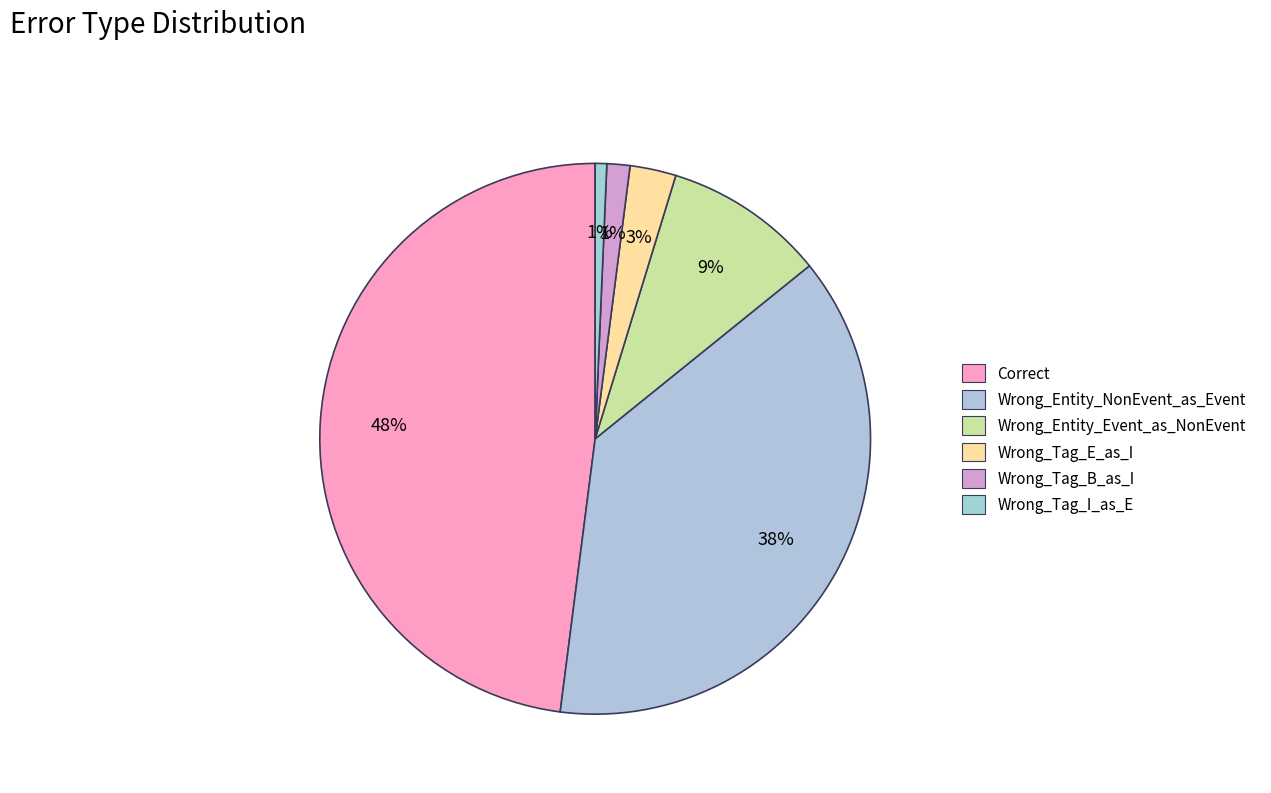

Is there any slice that represents more than half of the pie?

No